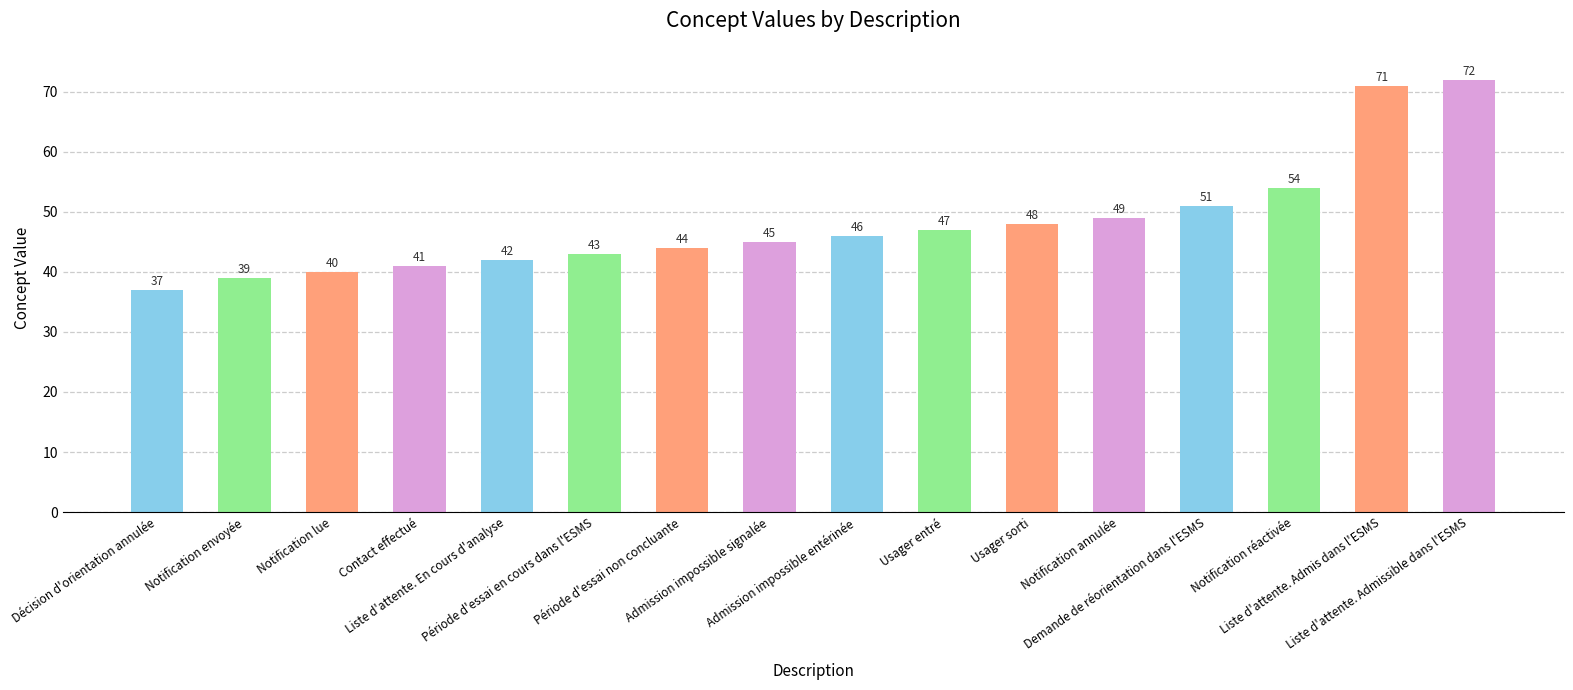

Rank the categories by value from highest to lowest.

Liste d'attente. Admissible dans l'ESMS, Liste d'attente. Admis dans l'ESMS, Notification réactivée, Demande de réorientation dans l'ESMS, Notification annulée, Usager sorti, Usager entré, Admission impossible entérinée, Admission impossible signalée, Période d'essai non concluante, Période d'essai en cours dans l'ESMS, Liste d'attente. En cours d'analyse, Contact effectué, Notification lue, Notification envoyée, Décision d'orientation annulée